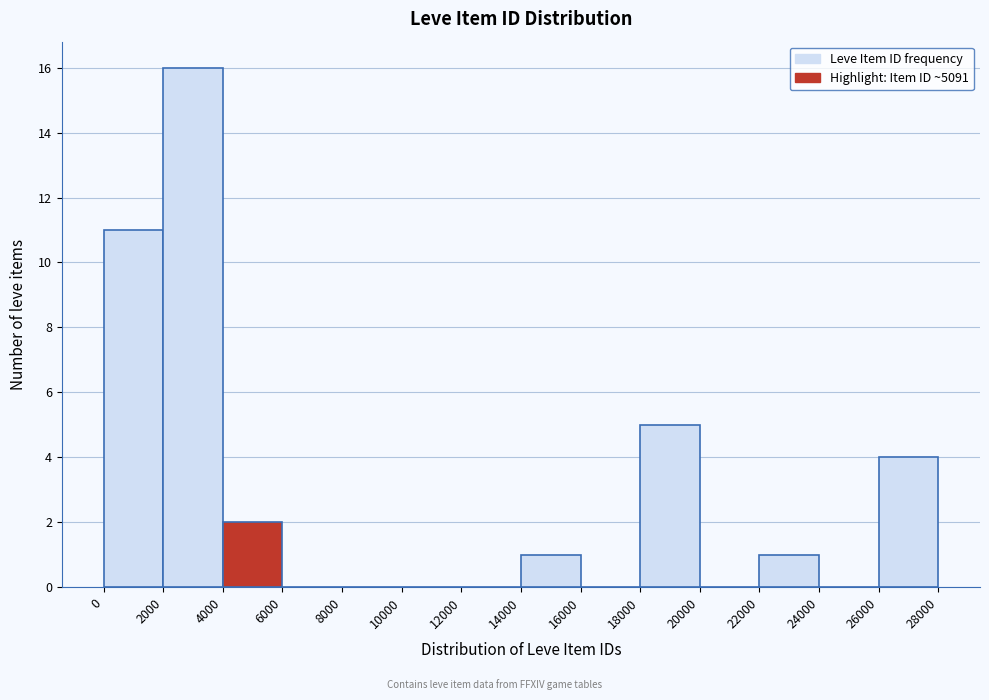

Which range on the x-axis has the tallest bar?

2000 to 4000